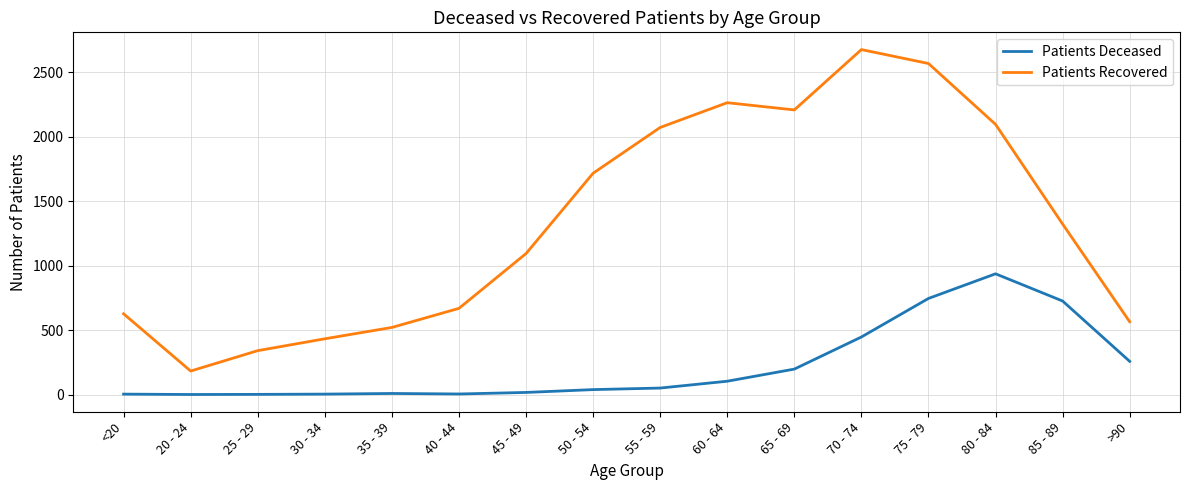

At which label is Patients Deceased closest to 468?

70 - 74